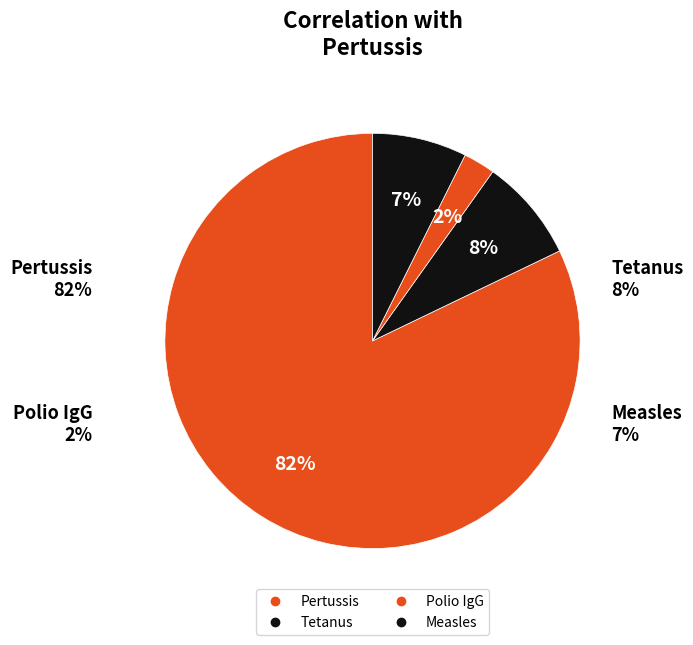

True or false: Polio IgG accounts for 2% of the total.

True